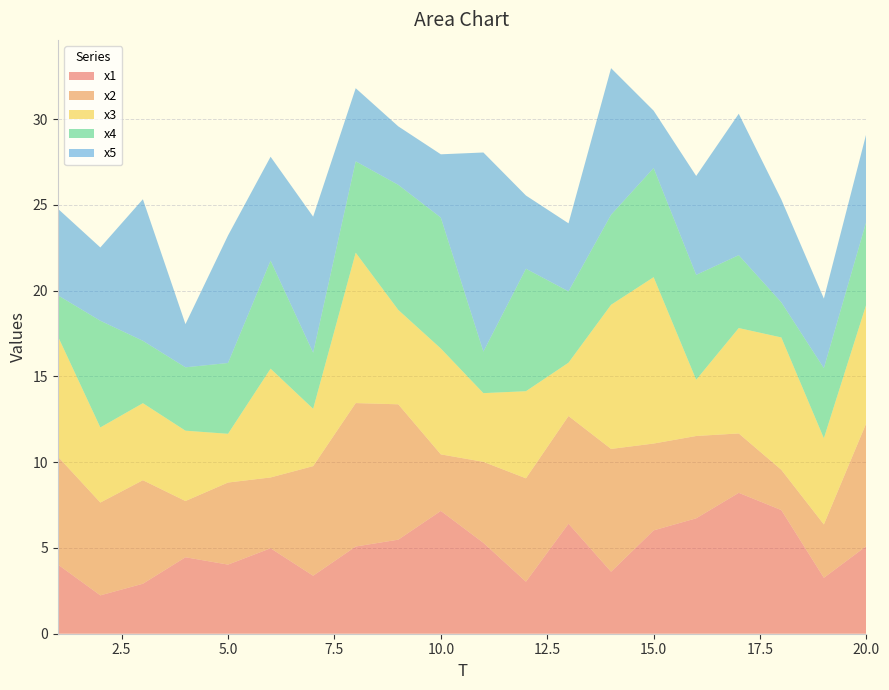

Reading left to right, what are all the values shown in this chart?

x1: 1=4.0	2=2.2	3=2.9	4=4.5	5=4.0	6=5.0	7=3.4	8=5.1	9=5.5	10=7.2	11=5.3	12=3.0	13=6.4	14=3.6	15=6.0	16=6.7	17=8.2	18=7.2	19=3.3	20=5.1
x2: 1=6.3	2=5.4	3=6.0	4=3.3	5=4.8	6=4.1	7=6.4	8=8.4	9=7.9	10=3.3	11=4.7	12=6.0	13=6.3	14=7.2	15=5.1	16=4.8	17=3.5	18=2.3	19=3.1	20=7.2
x3: 1=7.0	2=4.4	3=4.5	4=4.1	5=2.8	6=6.3	7=3.3	8=8.8	9=5.5	10=6.2	11=4.0	12=5.1	13=3.1	14=8.4	15=9.7	16=3.3	17=6.1	18=7.7	19=5.0	20=6.9
x4: 1=2.4	2=6.2	3=3.6	4=3.7	5=4.1	6=6.3	7=3.3	8=5.3	9=7.3	10=7.6	11=2.4	12=7.1	13=4.2	14=5.2	15=6.4	16=6.1	17=4.2	18=2.0	19=4.1	20=4.8
x5: 1=5.0	2=4.3	3=8.3	4=2.5	5=7.4	6=6.1	7=7.9	8=4.3	9=3.4	10=3.7	11=11.6	12=4.3	13=4.0	14=8.5	15=3.3	16=5.8	17=8.2	18=6.0	19=4.1	20=5.1